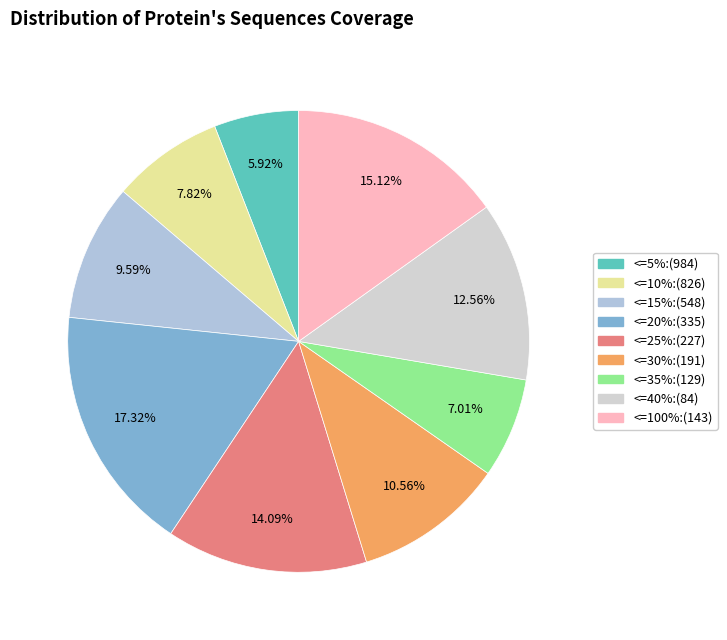

How many segments does this pie chart have?

9